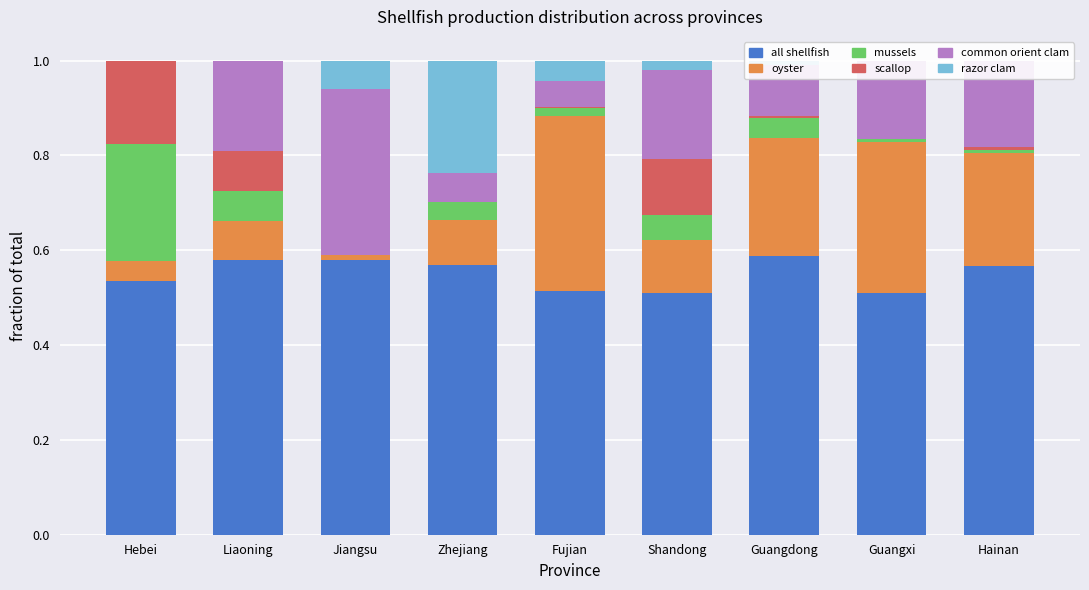

How many bars are there in each group?

6